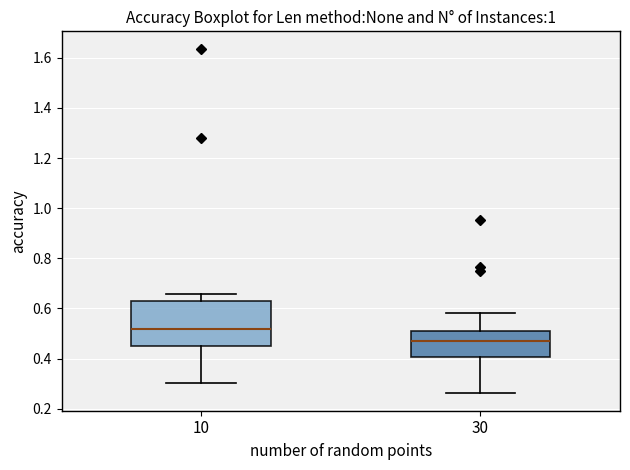

Which box has the highest median line?

10